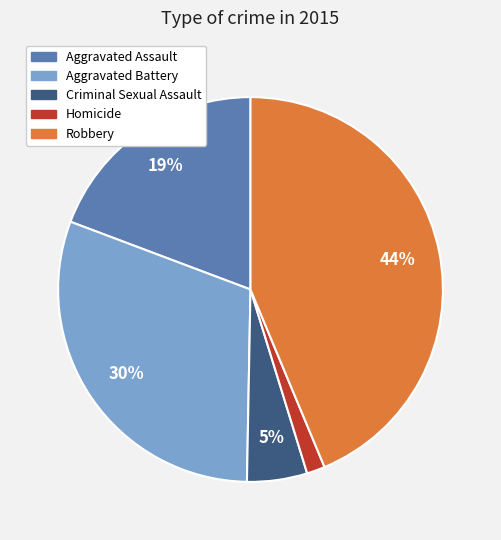

Is the sum of Robbery and Aggravated Assault greater than half?

Yes